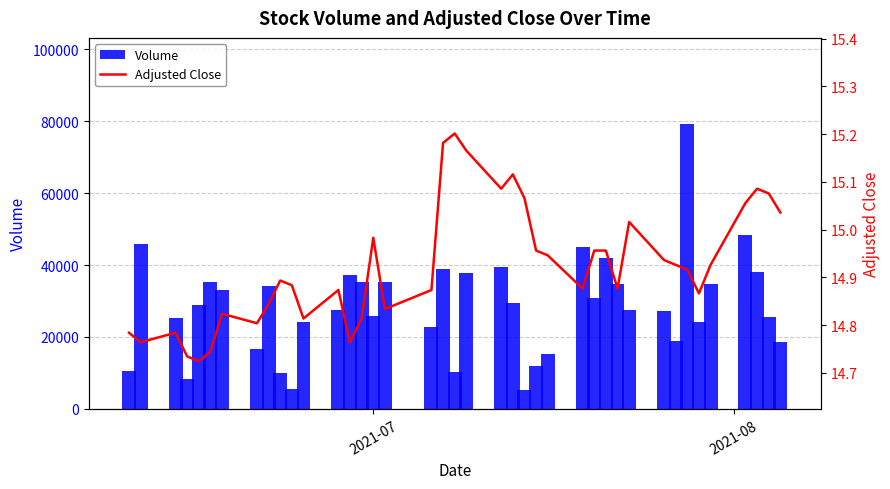

List the series in order of their overall mean, highest first.

Volume, Adjusted Close